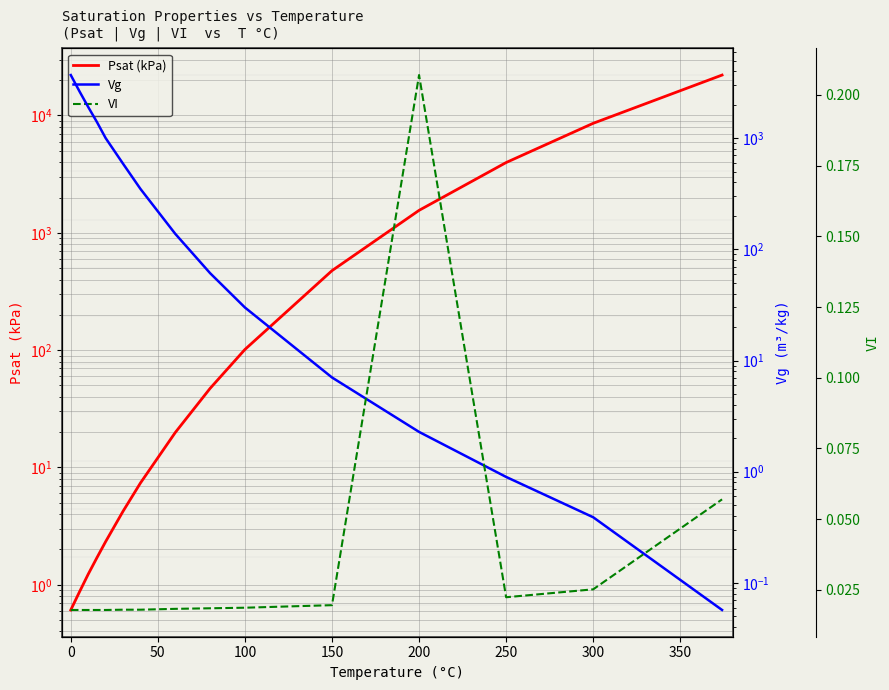

Is the value of Psat (kPa) at 350 greater than the value of Vg at 300?

No